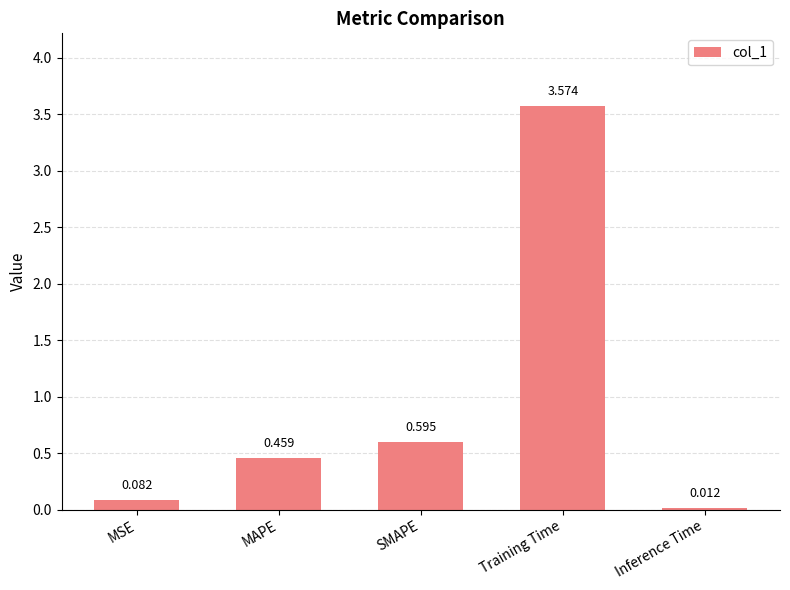

The chart shows a value of 1.9 at Training Time. True or false?

False